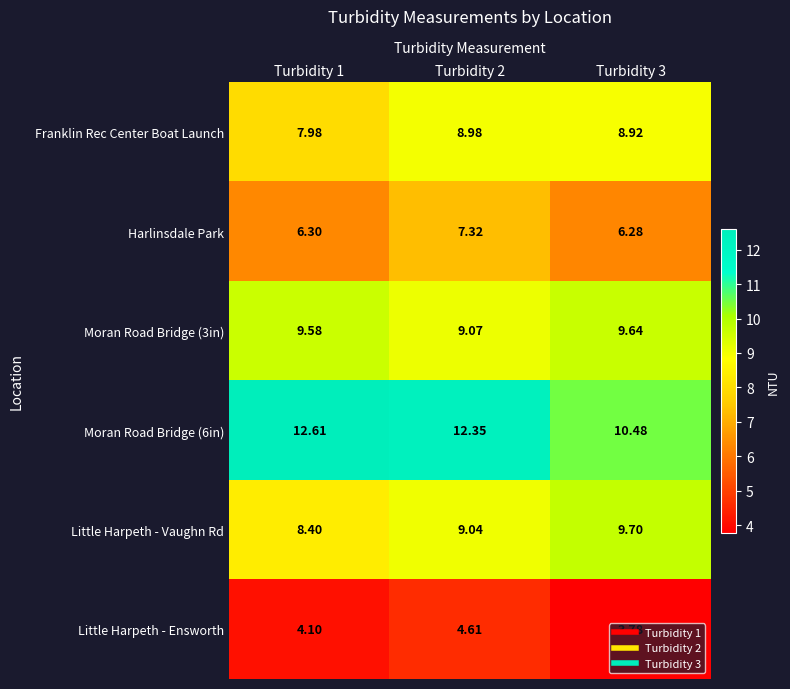

Is the value of Franklin Rec Center Boat Launch at Turbidity 3 greater than the value of Little Harpeth - Vaughn Rd at Turbidity 3?

No